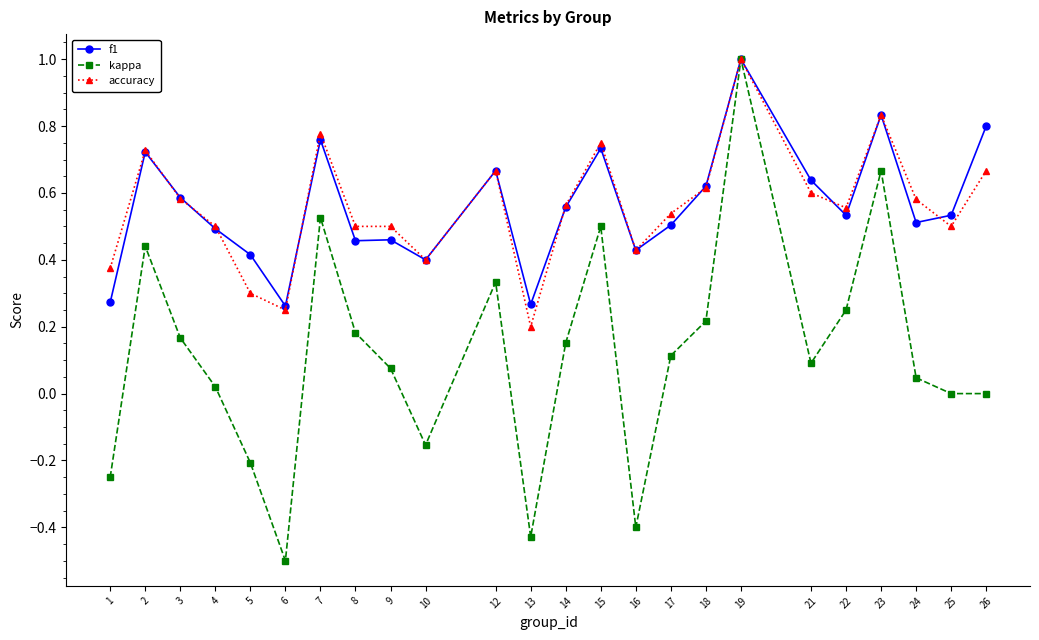

How many categories are shown in the chart?

24